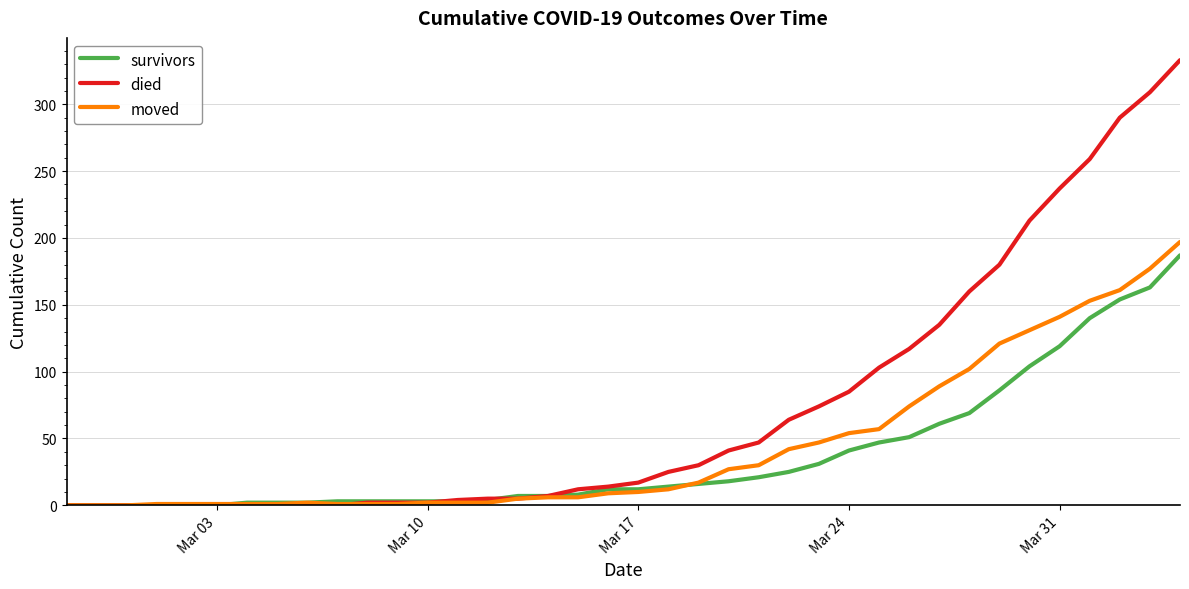

Which series has the largest range (max minus min)?

died